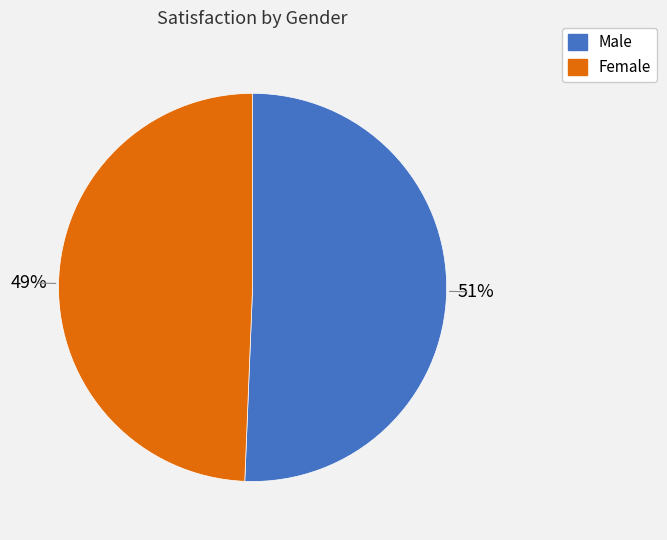

Is the sum of Female and Male greater than half?

Yes